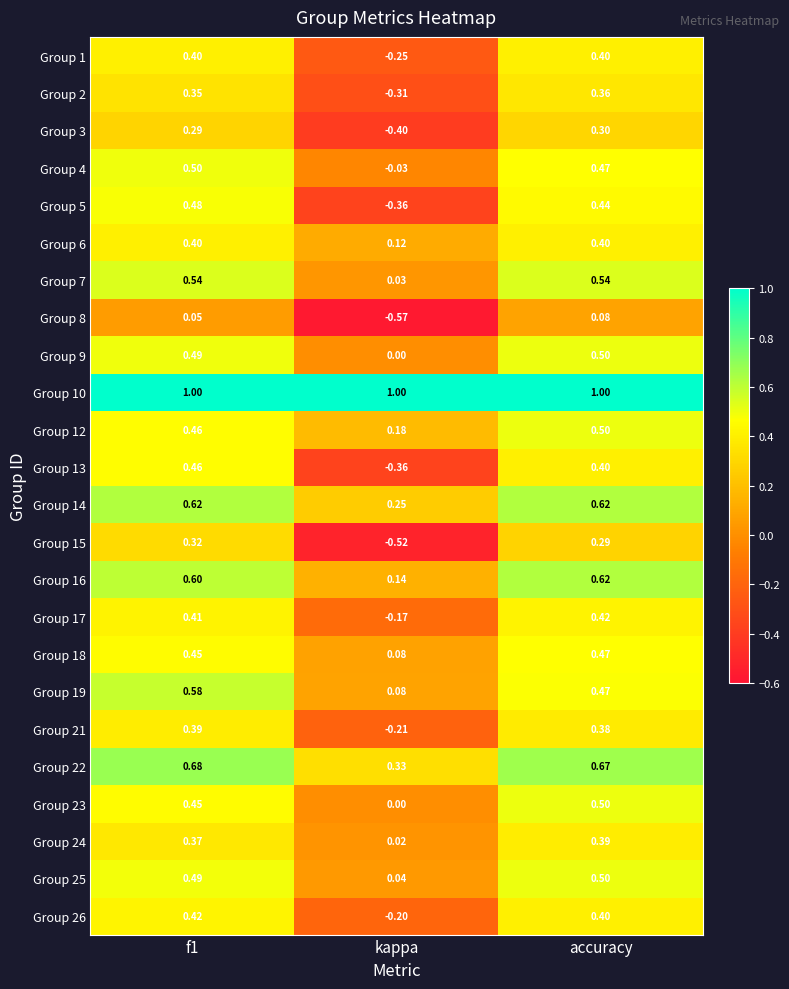

At which label is Group 18 closest to 0?

kappa